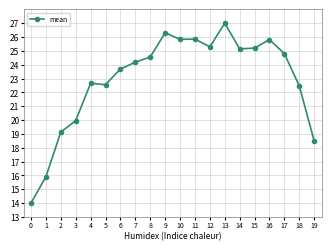

The value at 10 is 25.8. True or false?

True